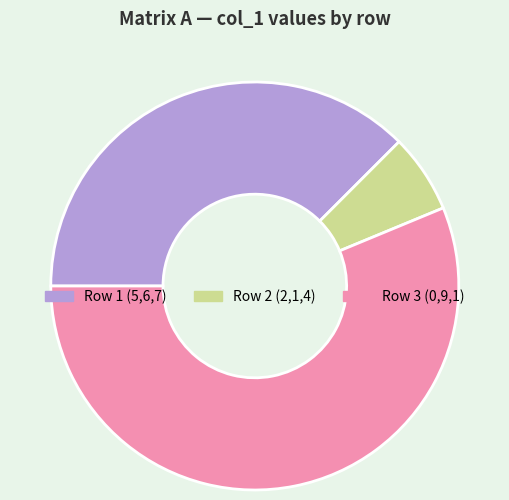

Is it true that Row 2 (2,1,4) is 6% of the pie?

True